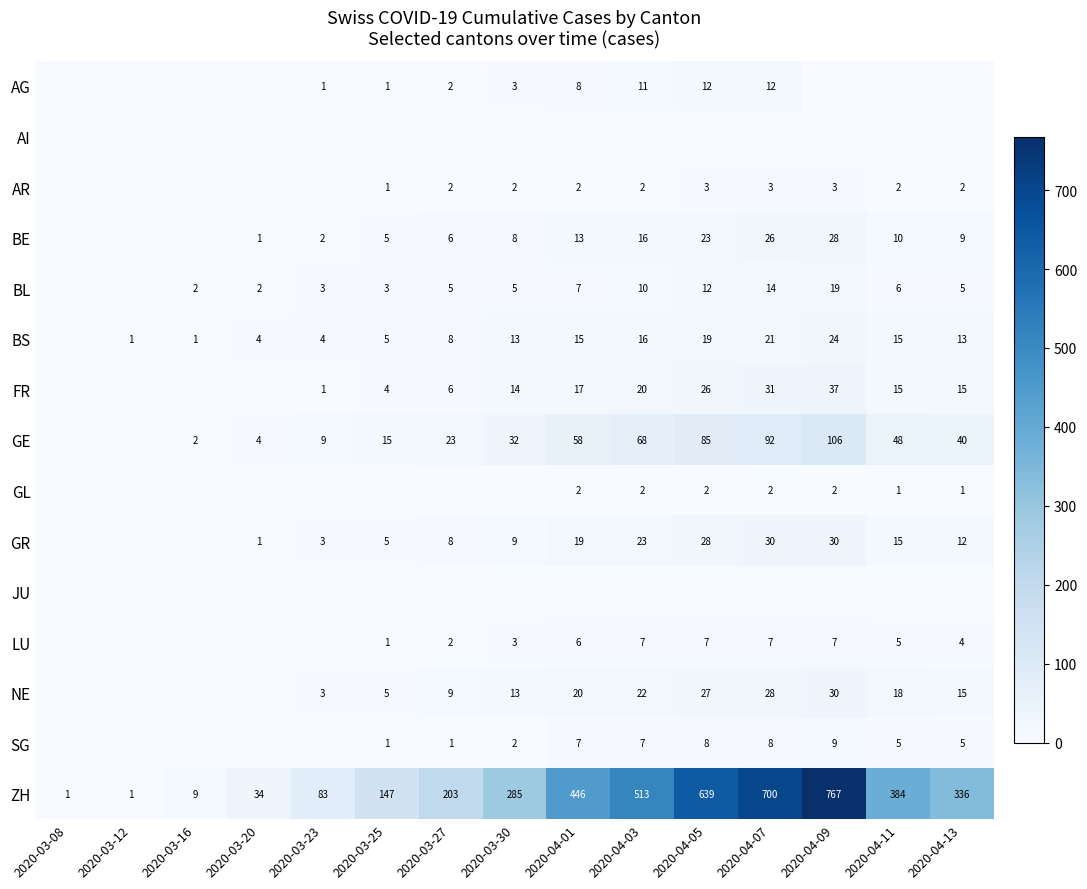

Is the value of LU at 2020-04-09 greater than the value of BS at 2020-03-20?

Yes